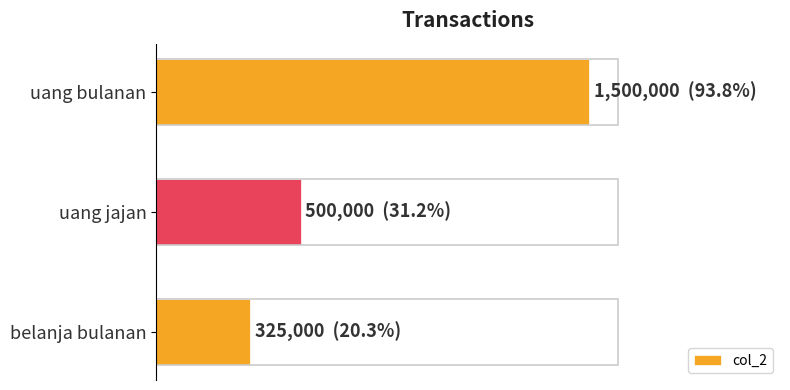

Does the chart contain any negative values?

No